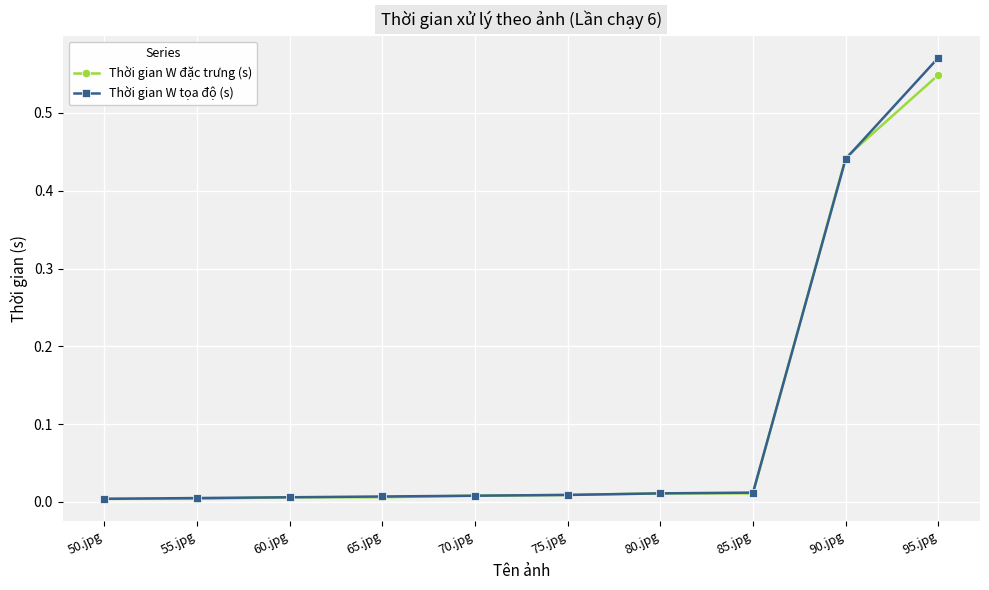

What is the label of the 9th point from the right?

55.jpg